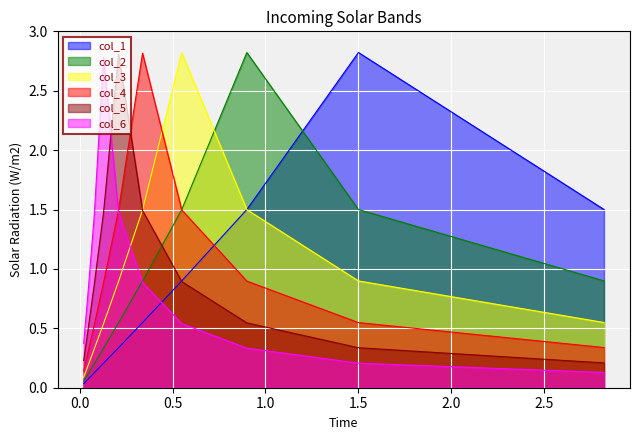

Count the number of data series in this chart.

6